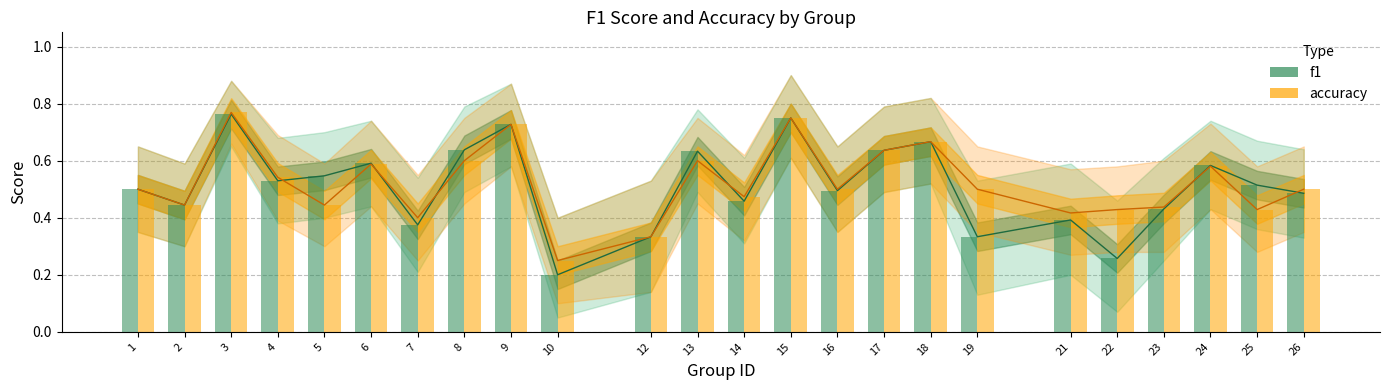

What is the average value of the accuracy series?

0.5